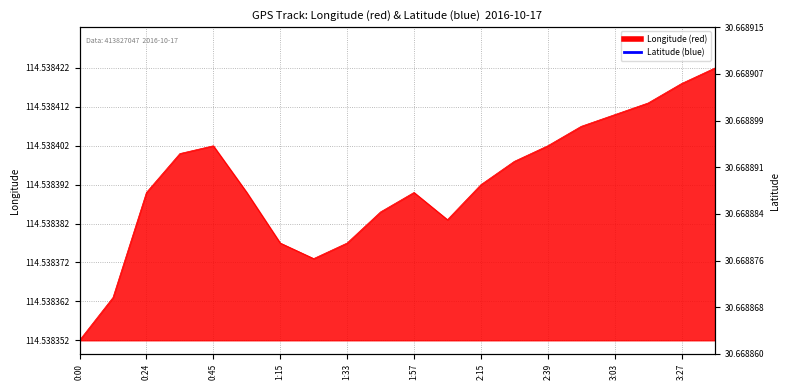

True or false: the data shows 30.7 at 1:57.

True